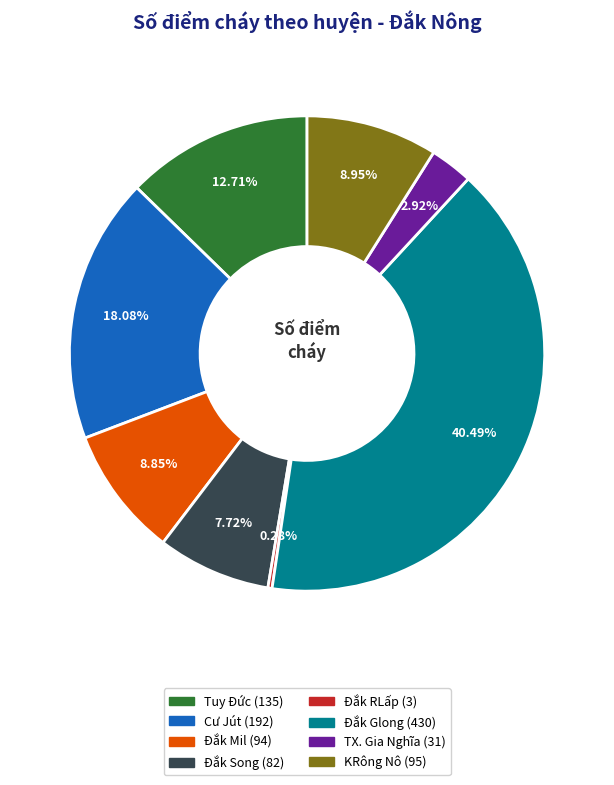

What is the largest slice in the pie chart?

Đắk Glong